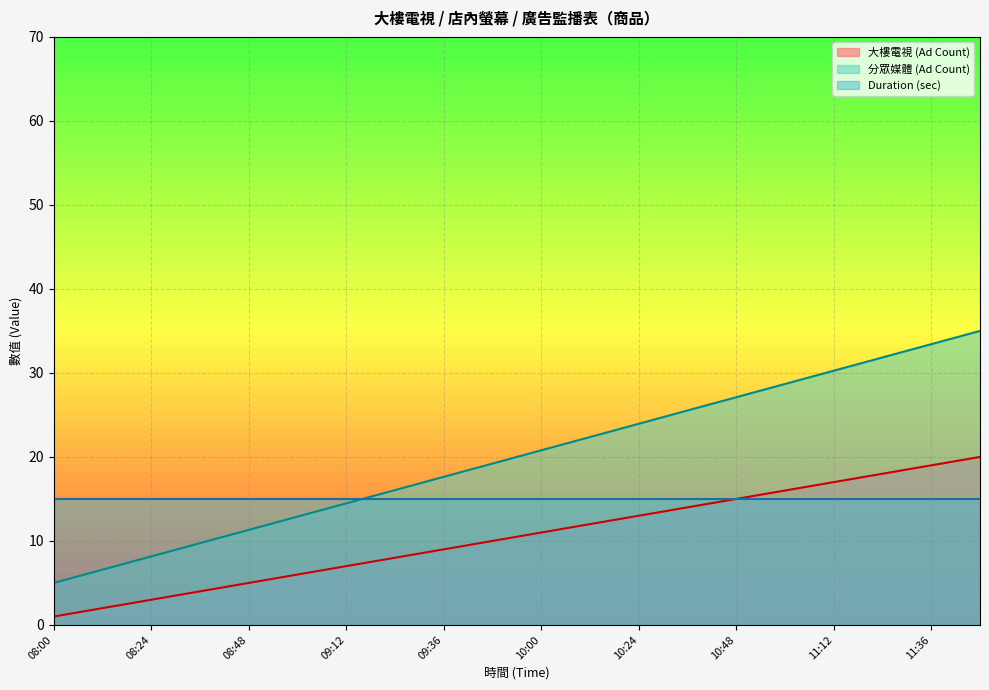

List the series in order of their peak value, highest first.

分眾媒體 (Ad Count), 大樓電視 (Ad Count), Duration (sec)